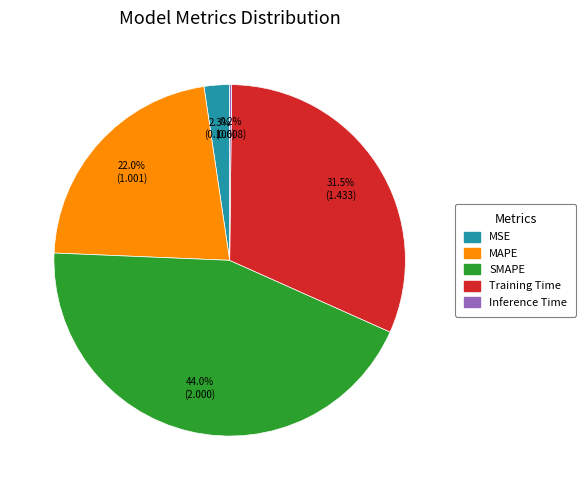

How much of the chart is everything except Training Time?

68.5%